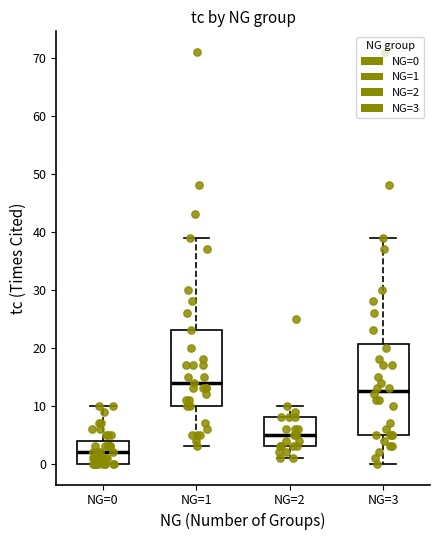

Reading left to right, read every box against the y-axis: the position of its median line, the range the box covers, and the ends of its whiskers. The values are not printed on the chart, so give them approximately, as read against the axis.

NG=0: median 2, box 0 to 4, whiskers 0 to 10
NG=1: median 14, box 10 to 23, whiskers 3 to 39
NG=2: median 5, box 3 to 8, whiskers 1 to 10
NG=3: median 13, box 5 to 21, whiskers 0 to 39